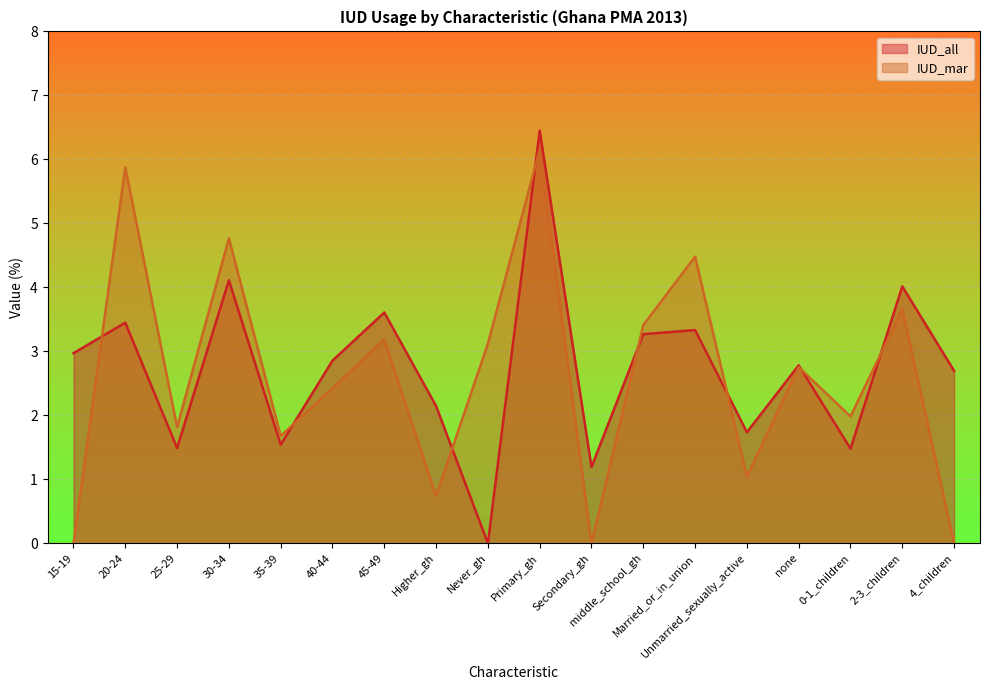

How many values in the IUD_mar series exceed 2?

10